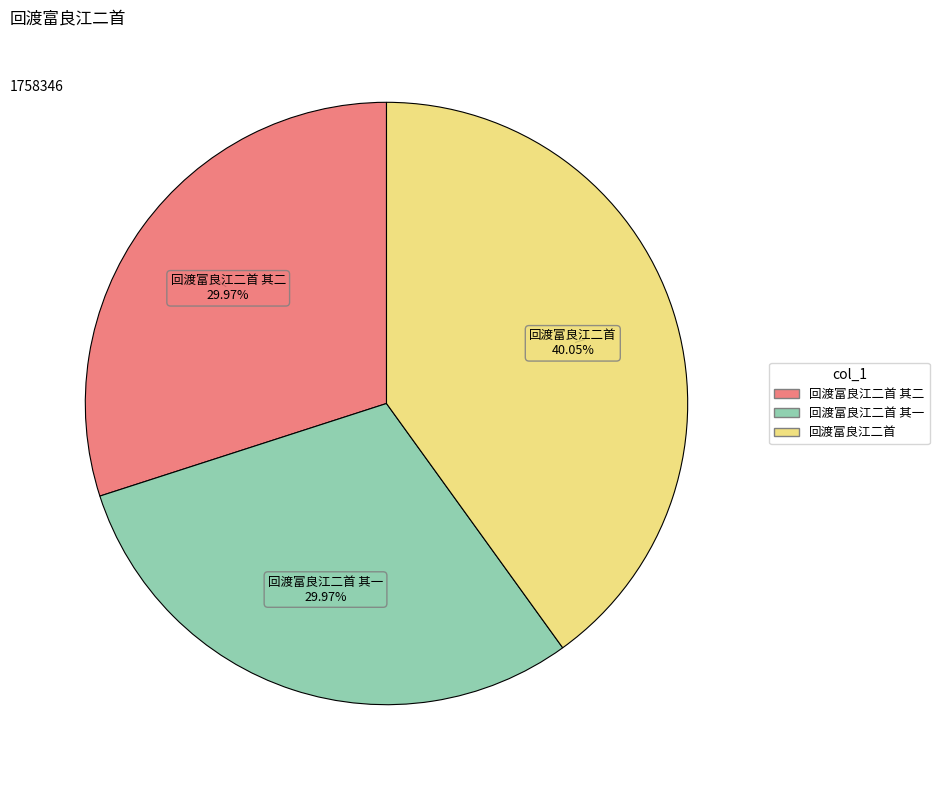

Between 回渡富良江二首 and 回渡富良江二首 其二, which is larger?

回渡富良江二首